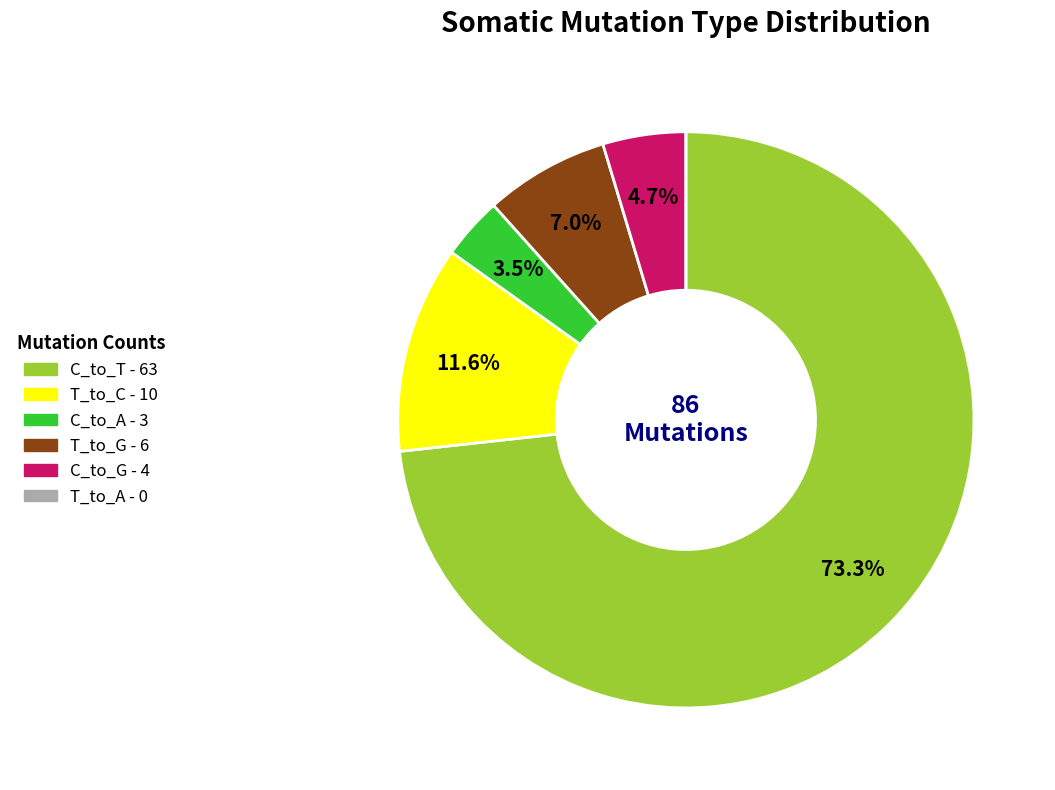

Between C_to_T and C_to_G, which is larger?

C_to_T